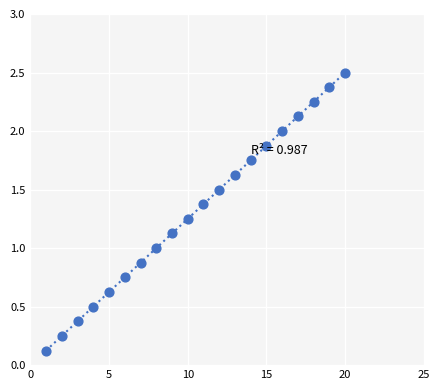

What is the range of Y values (max minus min)?

2.4